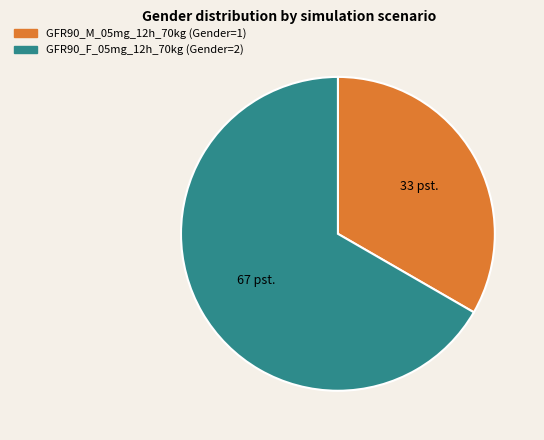

Rank the categories by value from highest to lowest.

GFR90_F_05mg_12h_70kg, GFR90_M_05mg_12h_70kg